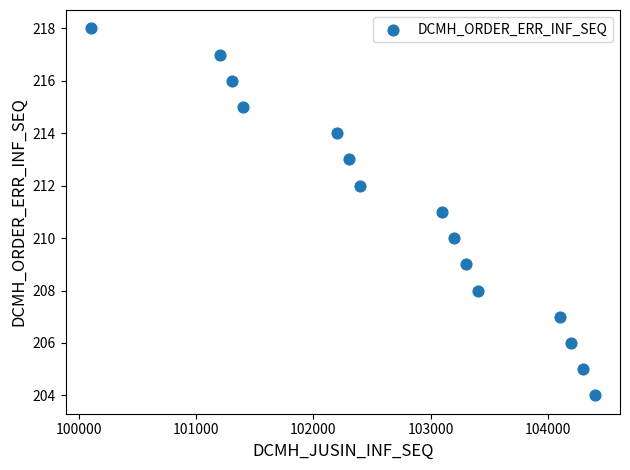

What is the range of Y values (max minus min)?

14